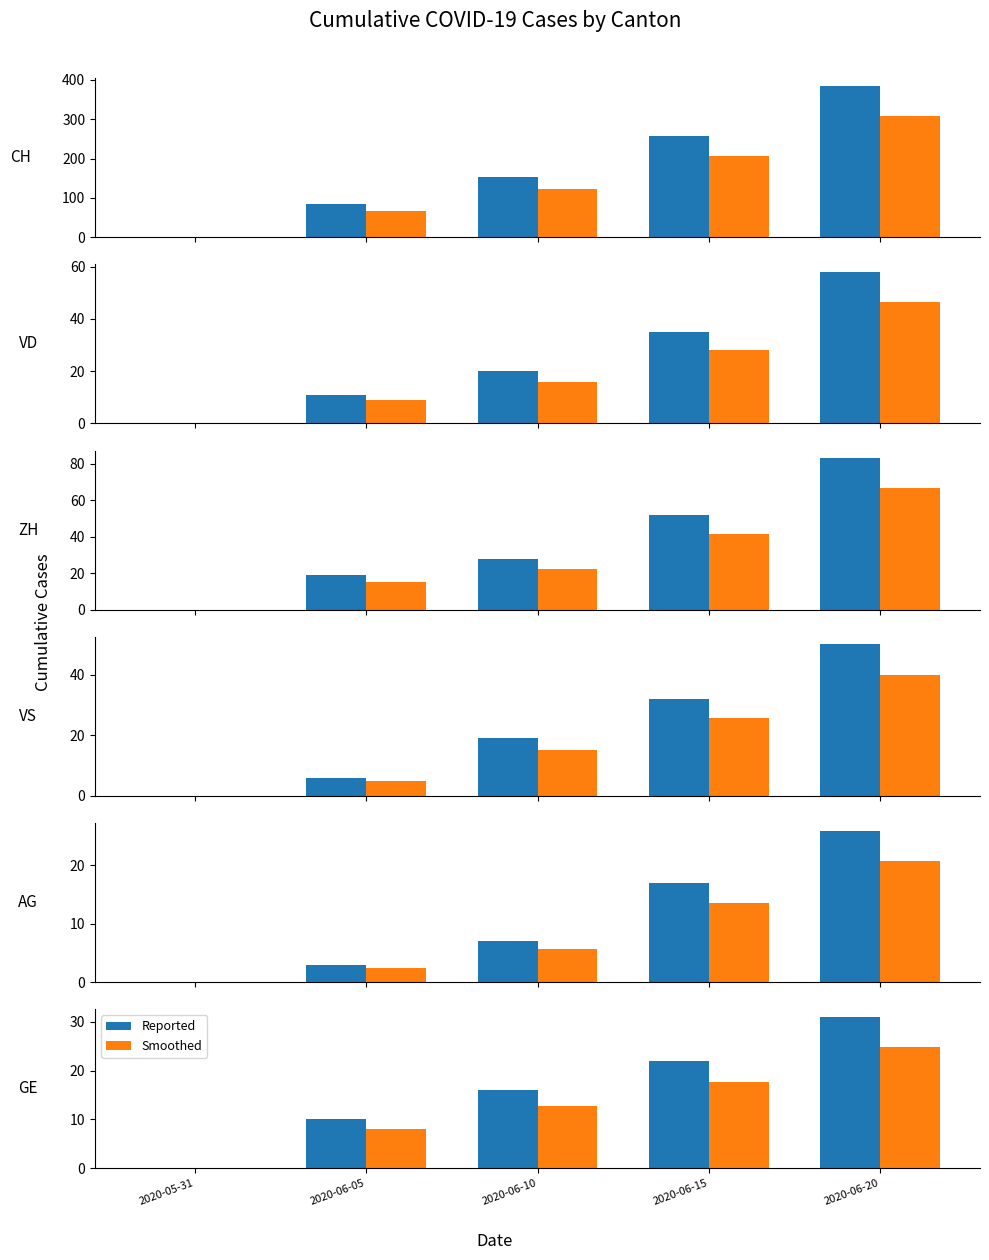

Is it true that Reported equals 7.8 at 2020-06-20?

False